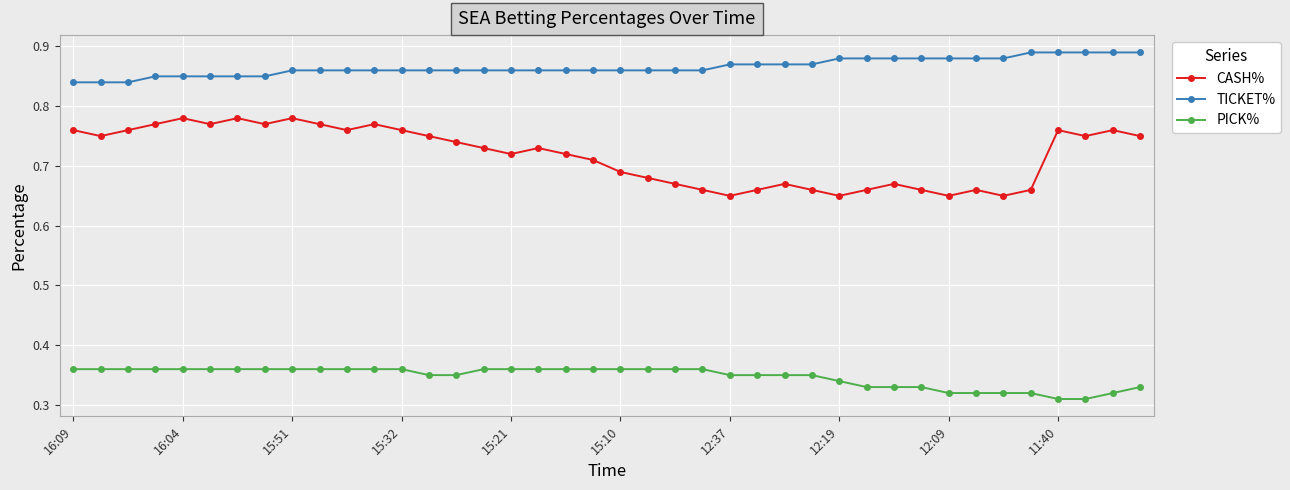

Which series has the largest total across all categories?

TICKET%